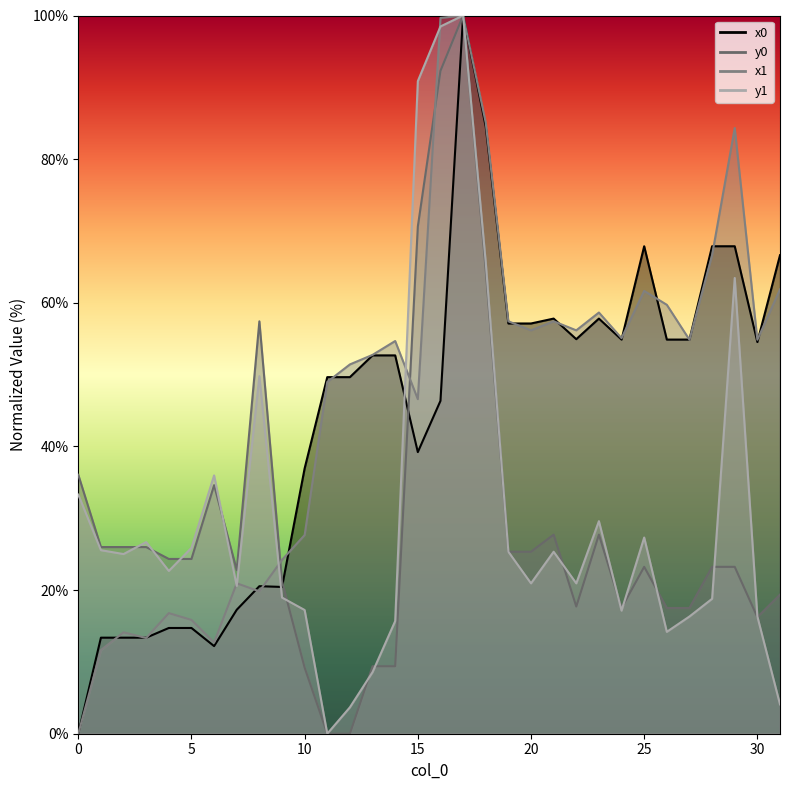

At which category does y1 reach its first local valley?

2